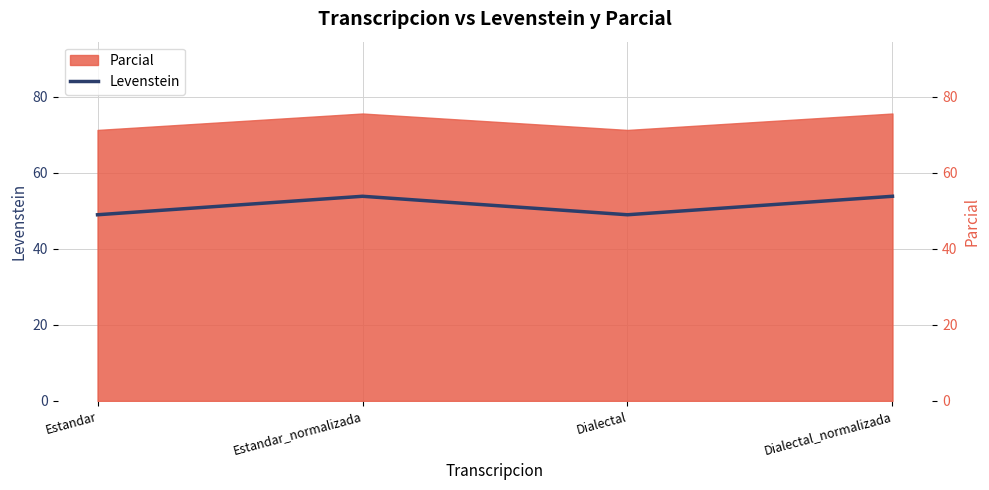

What is the minimum value shown in the chart?

49.0